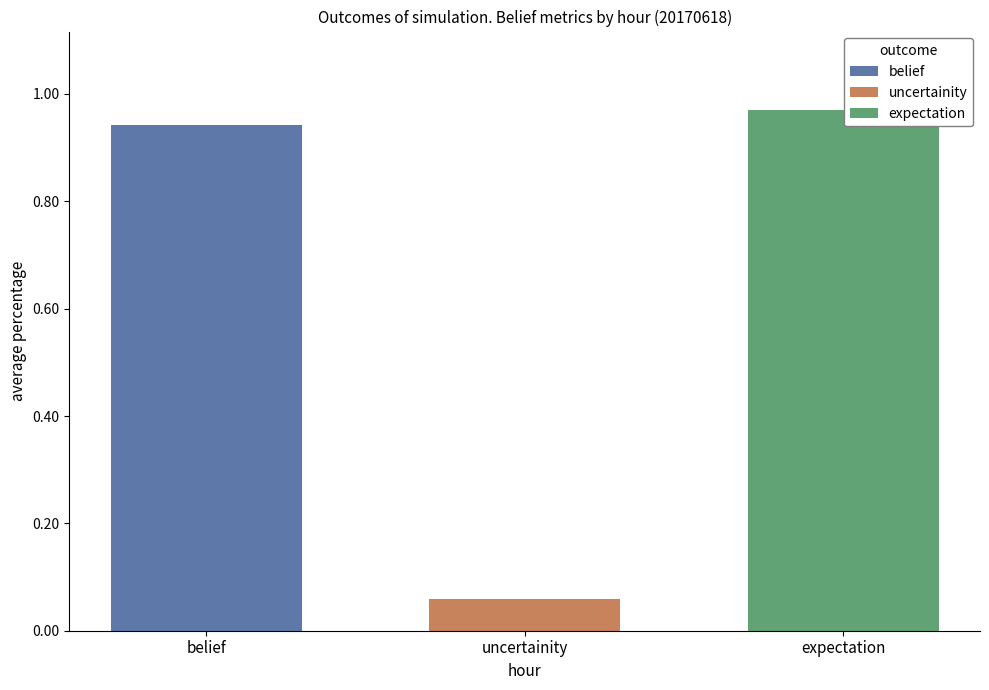

List the labels in order of expectation value, largest first.

uncertainity